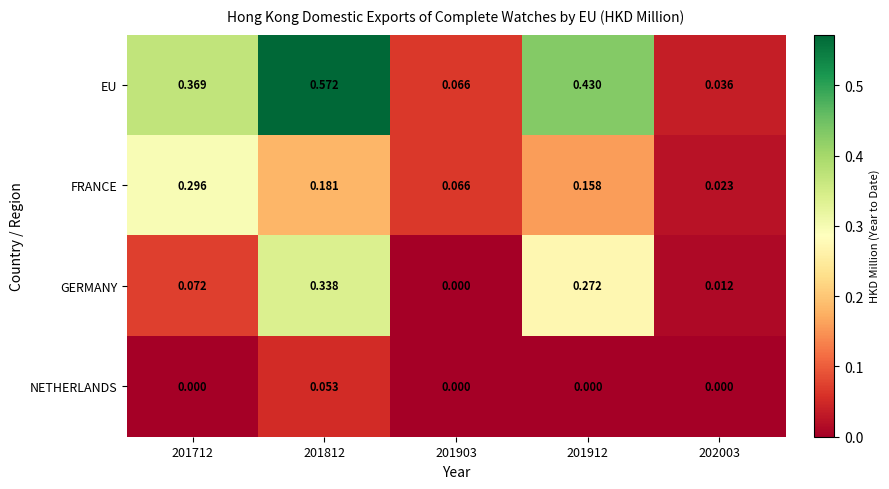

What is the total value across all series at 201712?

0.7